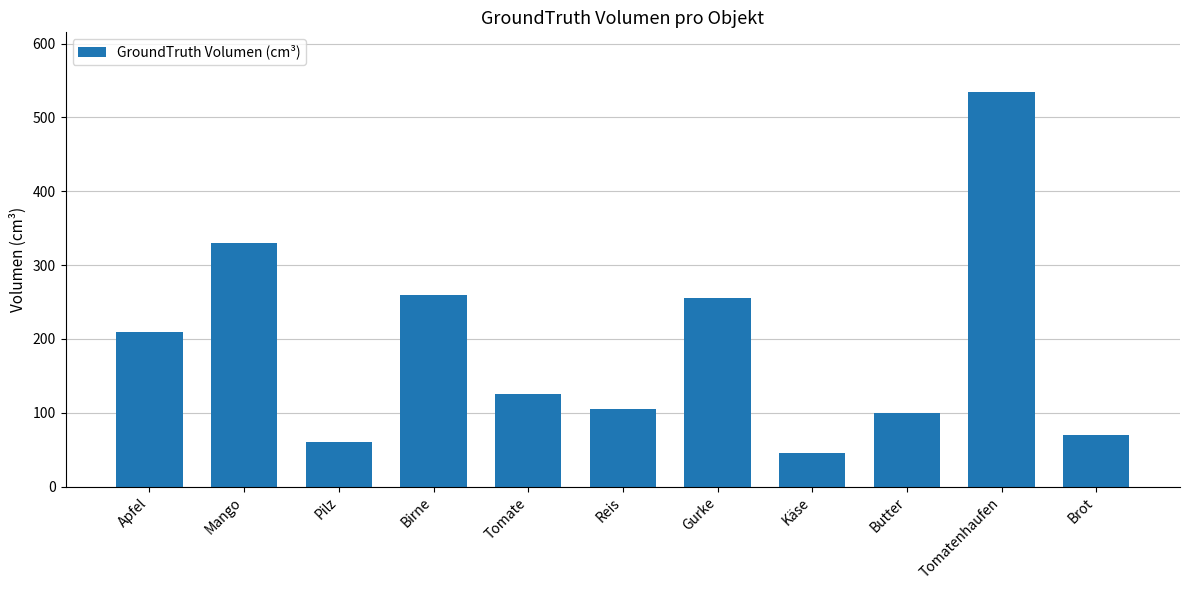

What is the greatest value displayed?

535